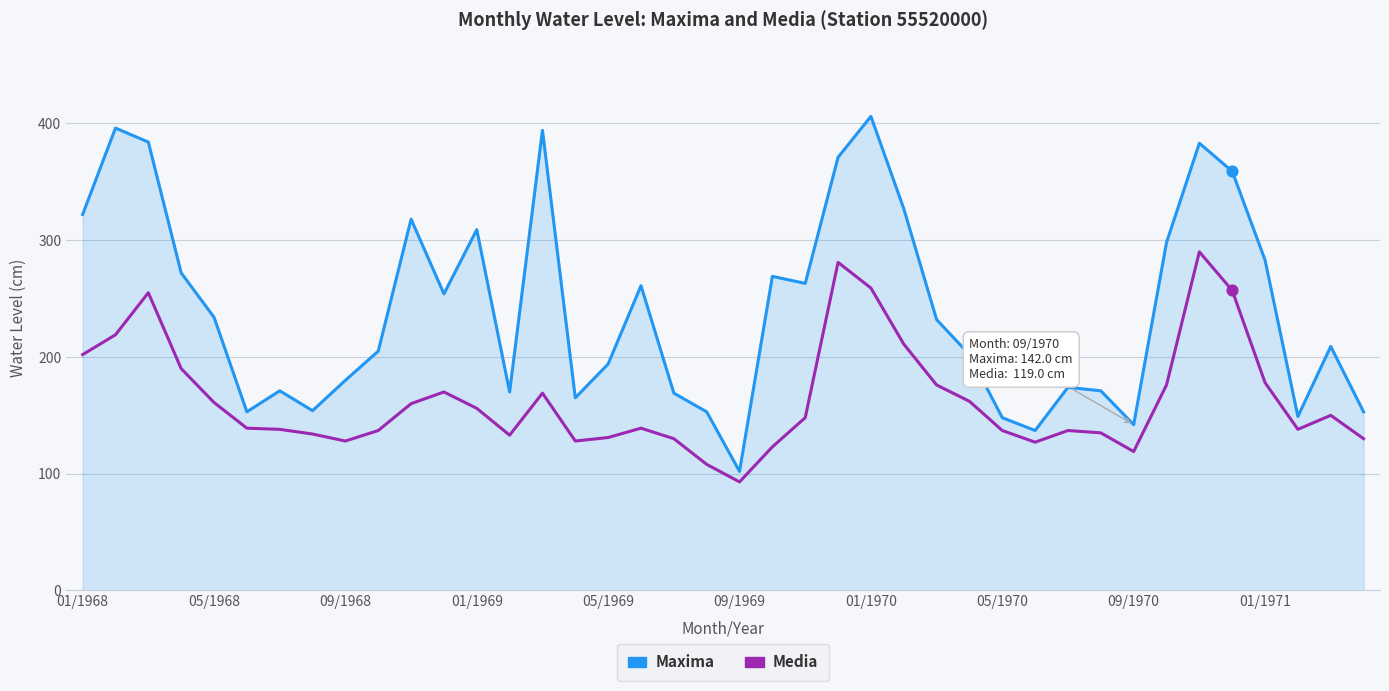

Rank the series by their maximum value, from highest to lowest.

Maxima, Media